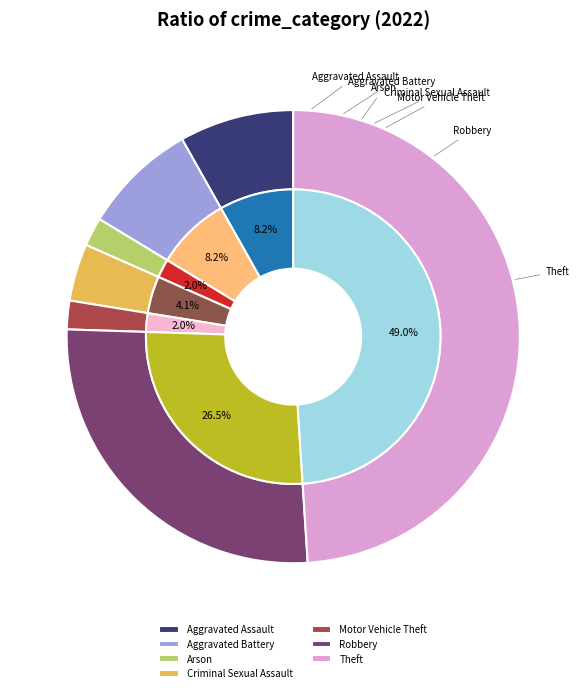

What percentage do Arson and Aggravated Battery together represent?

10.2%